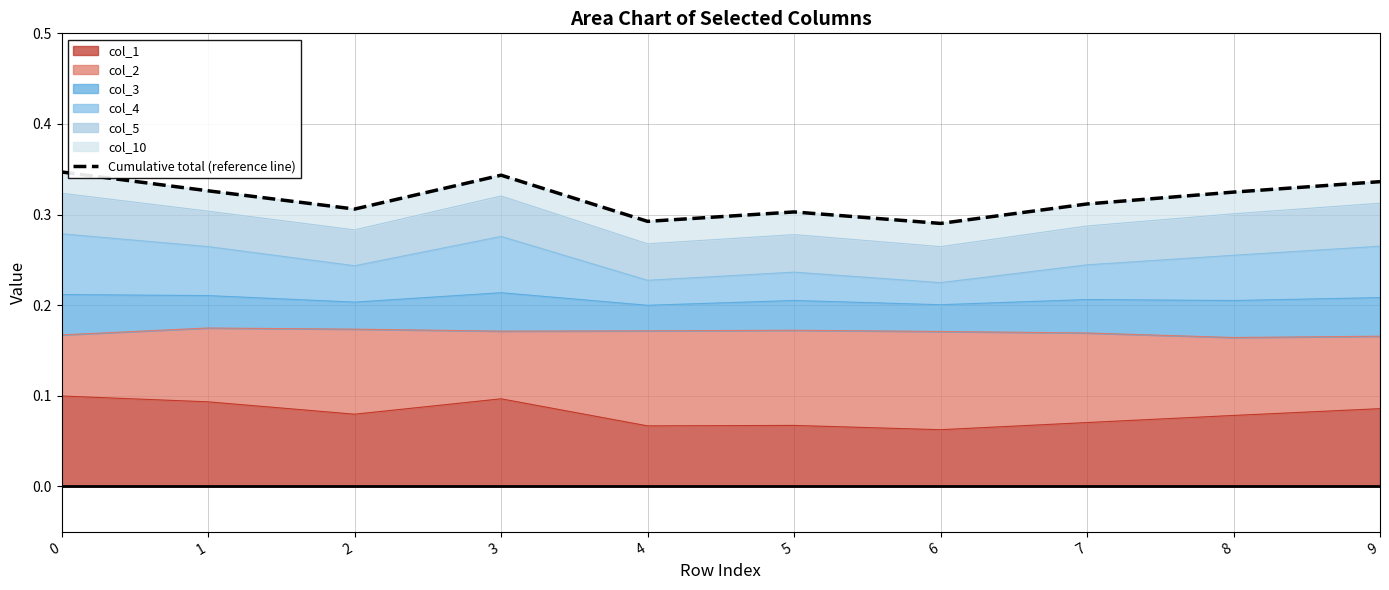

What is the value of the 4th point from the left?

0.3